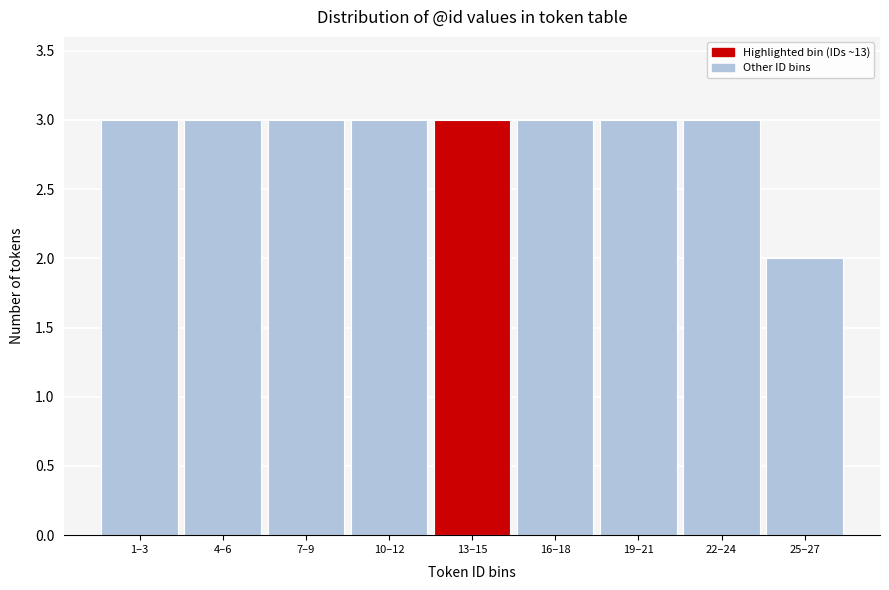

Reading left to right, transcribe all the data shown in this chart.

3	3	3	3	3	3	3	3	2